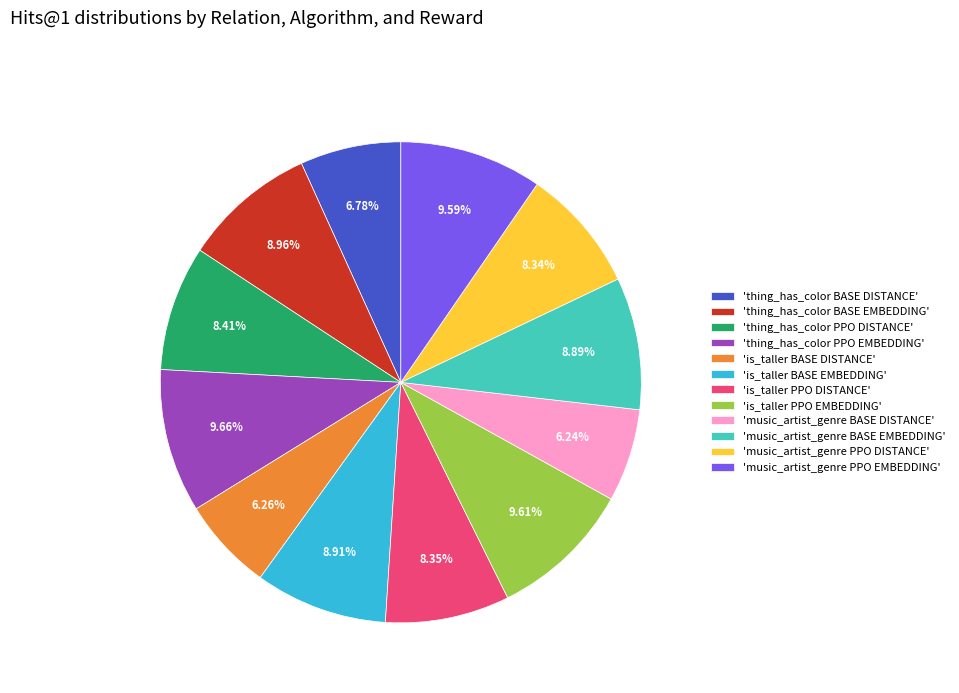

Combined, do 'is_taller PPO EMBEDDING' and 'music_artist_genre BASE EMBEDDING' account for over 50%?

No